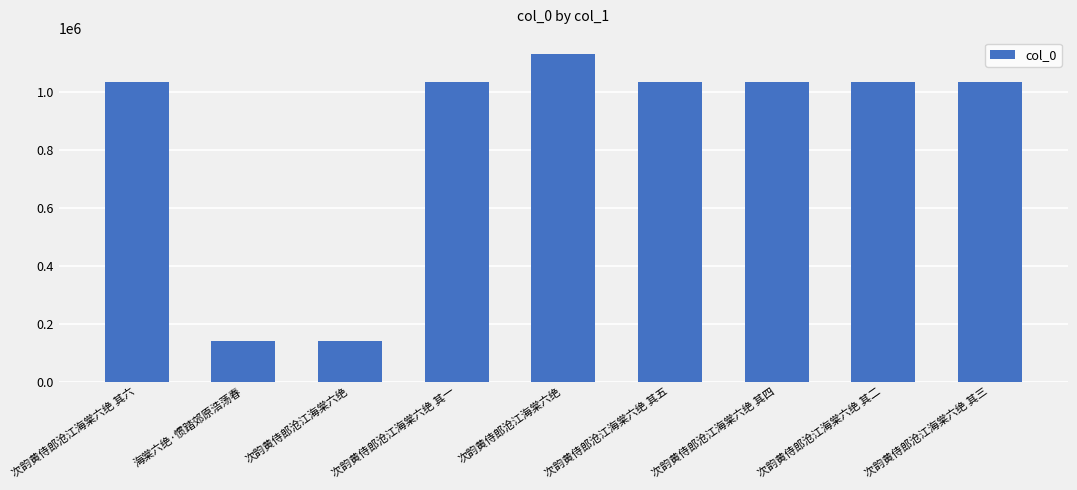

What is the ratio of the value at 次韵黄侍郎沧江海棠六绝 其五 to the value at 次韵黄侍郎沧江海棠六绝 其三?

1.0